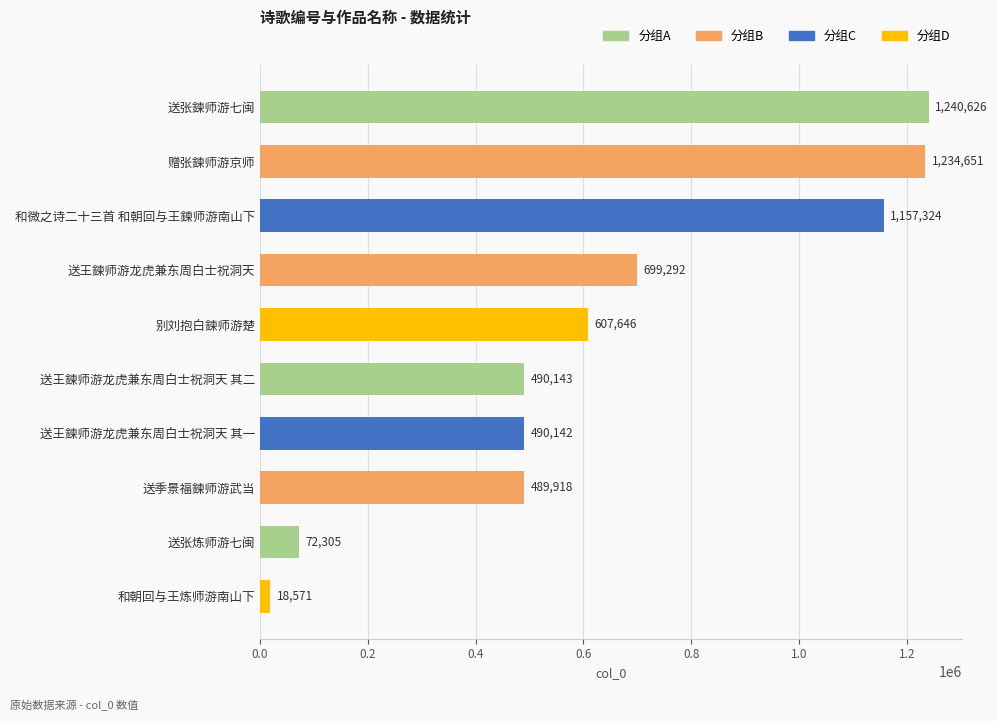

At which category does the chart reach its minimum across all series?

和朝回与王炼师游南山下